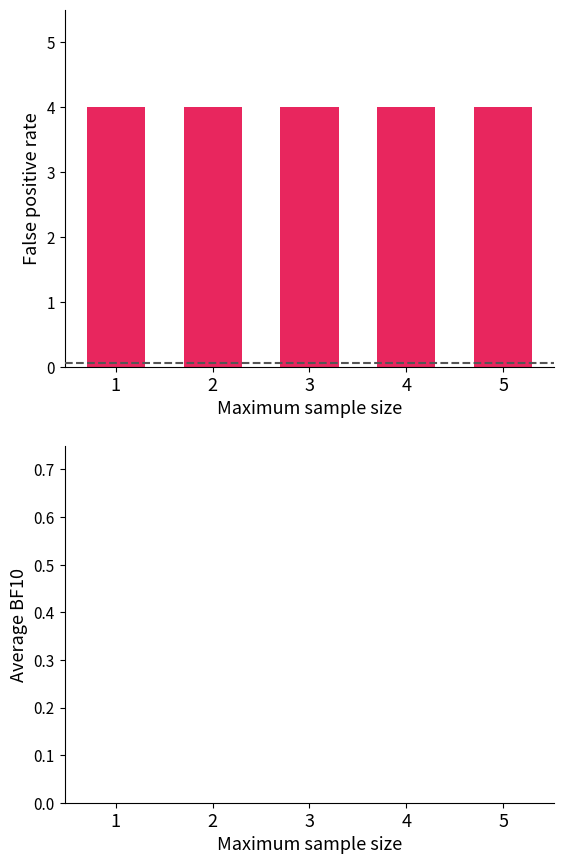

Which series changed the most between 2 and 5?

j